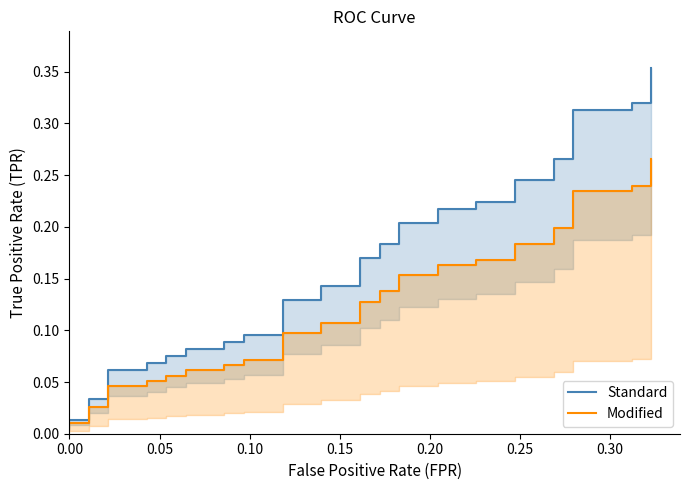

Is this an area chart (filled region under the line)?

No